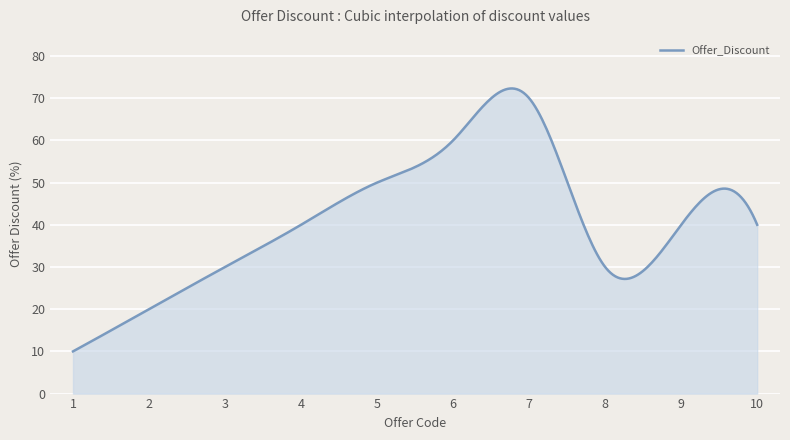

What is the difference between the maximum and minimum values?

62.3